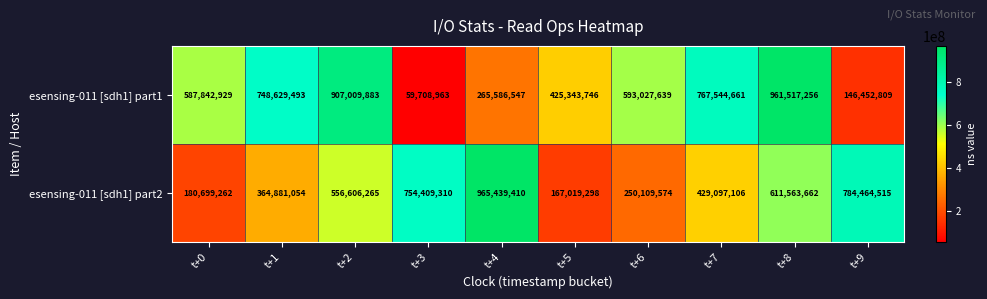

Reading right to left, extract all data points from this chart.

esensing-011 [sdh1] part1: 146452809	961517256	767544661	593027639	425343746	265586547	59708963	907009883	748629493	587842929
esensing-011 [sdh1] part2: 784464515	611563662	429097106	250109574	167019298	965439410	754409310	556606265	364881054	180699262